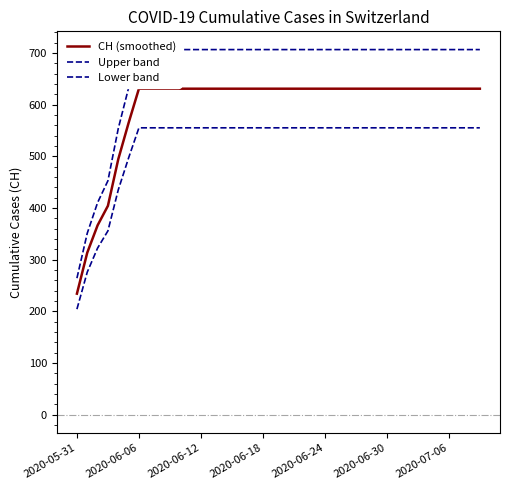

What is the difference between the maximum and second lowest values in the CH (smoothed) series?

317.4